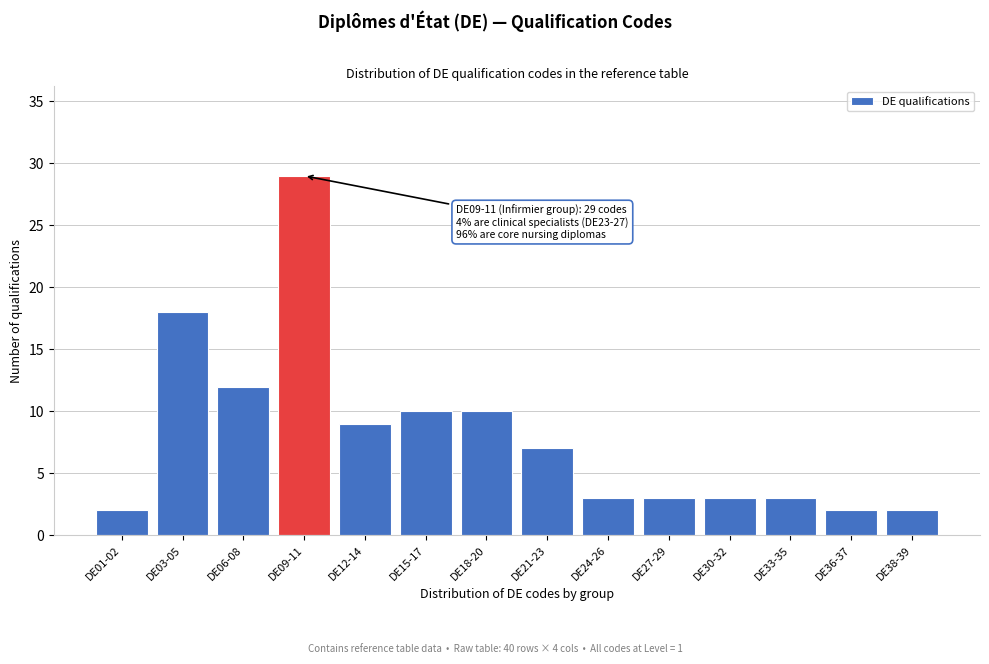

Reading right to left, transcribe all the data shown in this chart.

2	2	3	3	3	3	7	10	10	9	29	12	18	2